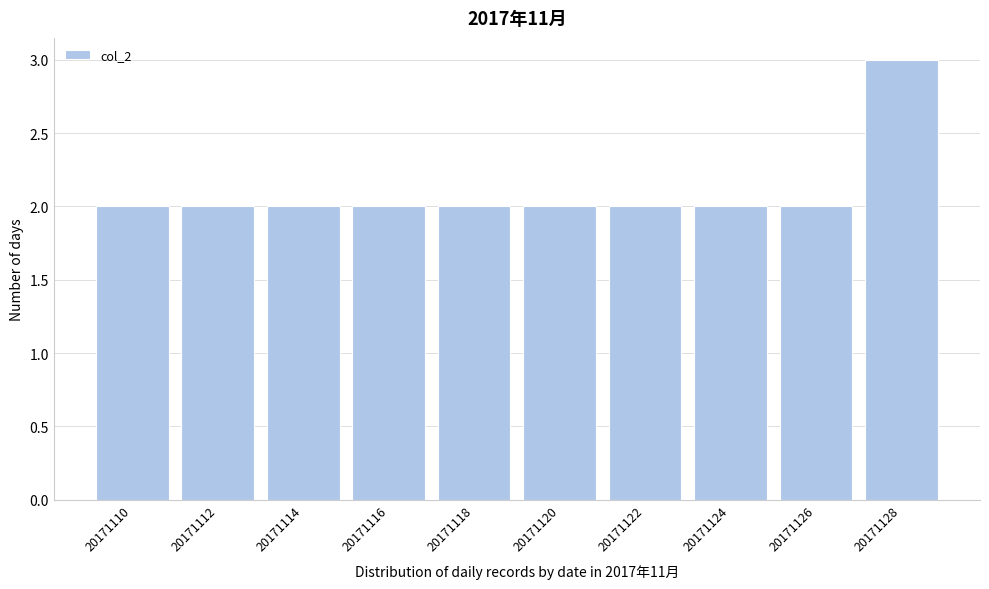

Reading left to right, extract all data points from this chart.

2	2	2	2	2	2	2	2	2	3